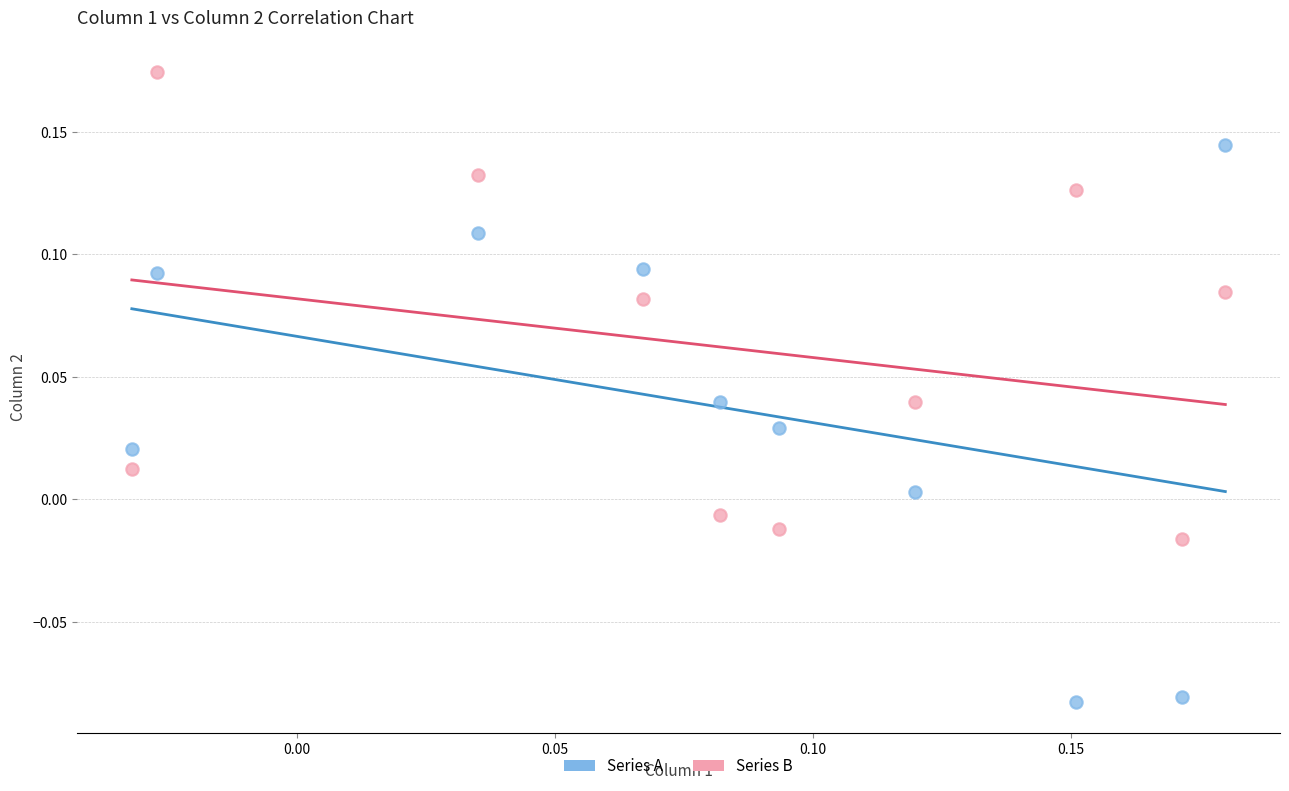

Which series has the widest spread of Y values?

Series A